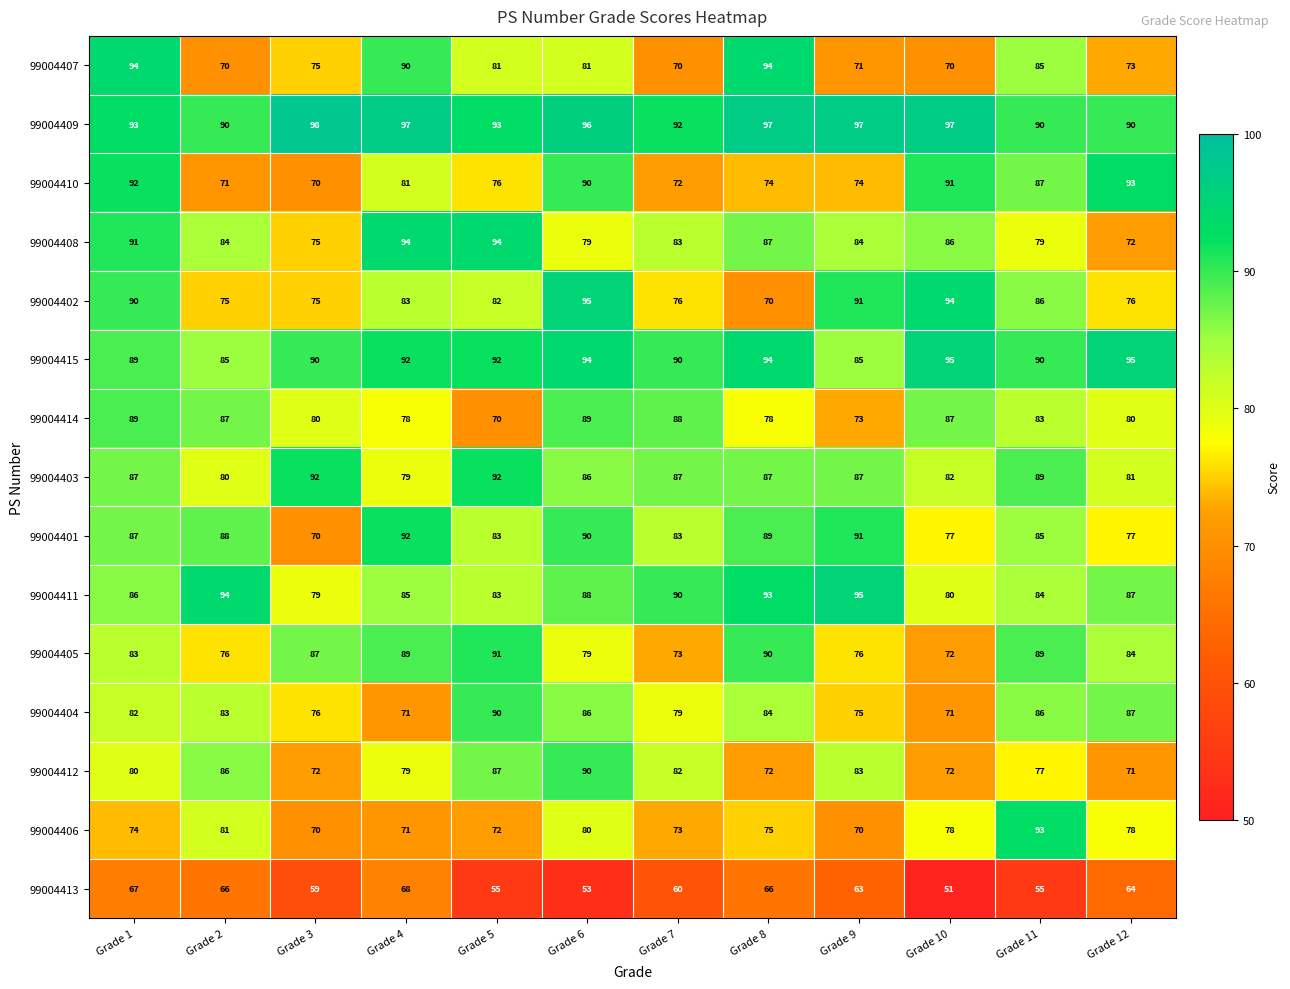

How many distinct data groups are displayed?

15